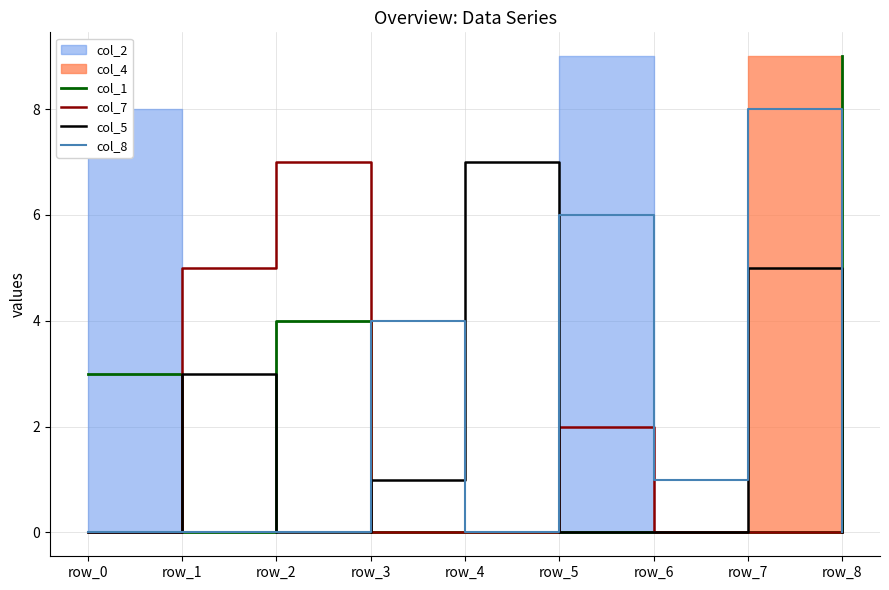

Between row_1 and row_5, which series saw the biggest shift?

col_8